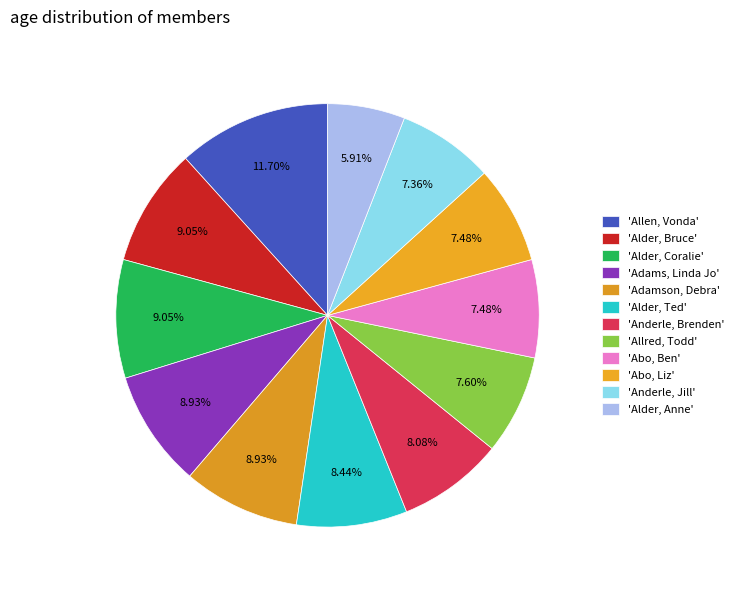

Does any single category account for the majority?

No